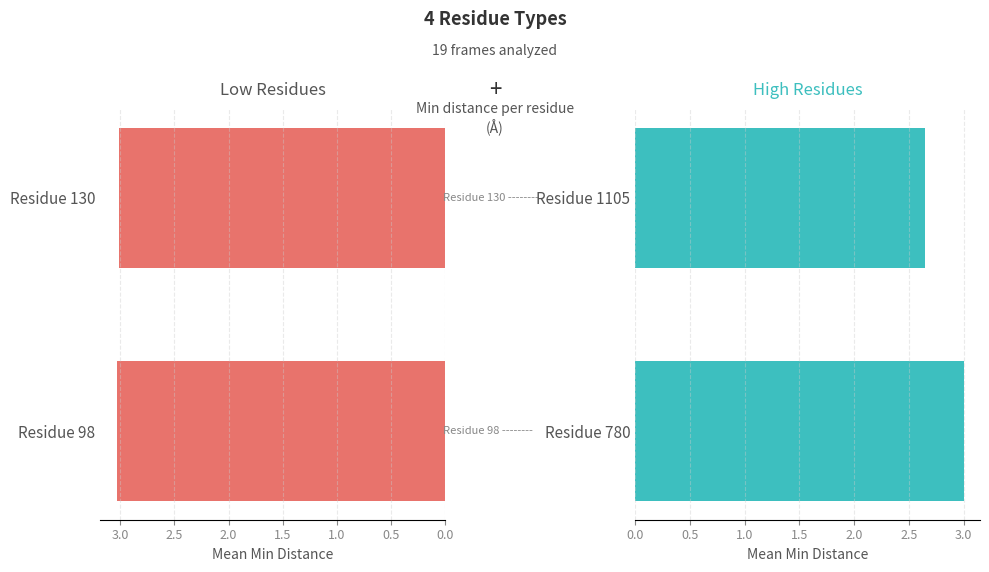

Reading left to right, list all the values displayed in this chart.

Residue group A: 3.0	3.0
Residue group B: 3.0	2.7